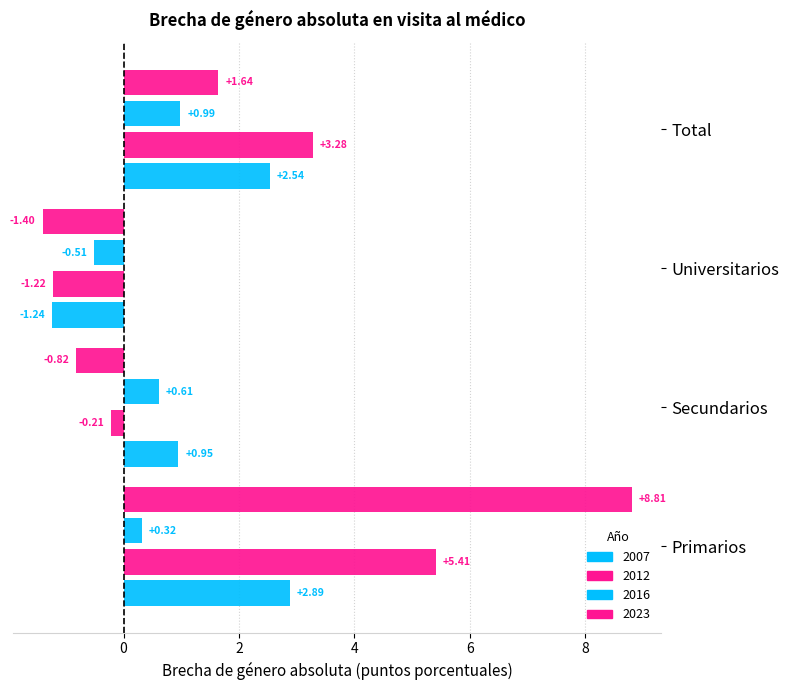

What is the average value of the 2007 series?

1.3